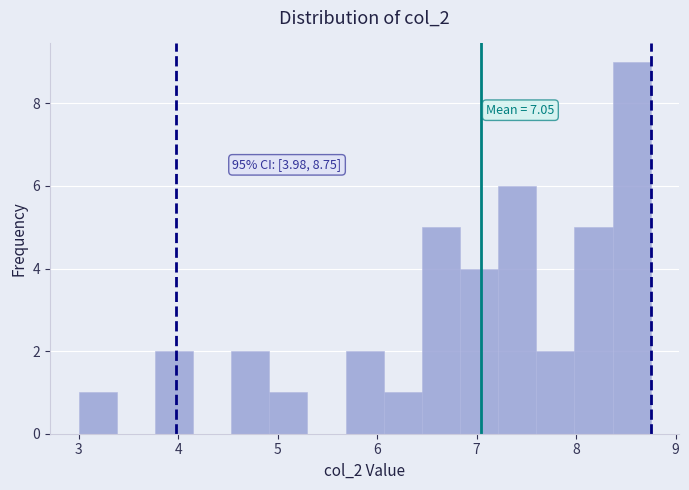

Read against the x-axis, roughly where is the centre of the tallest bar?

8.6